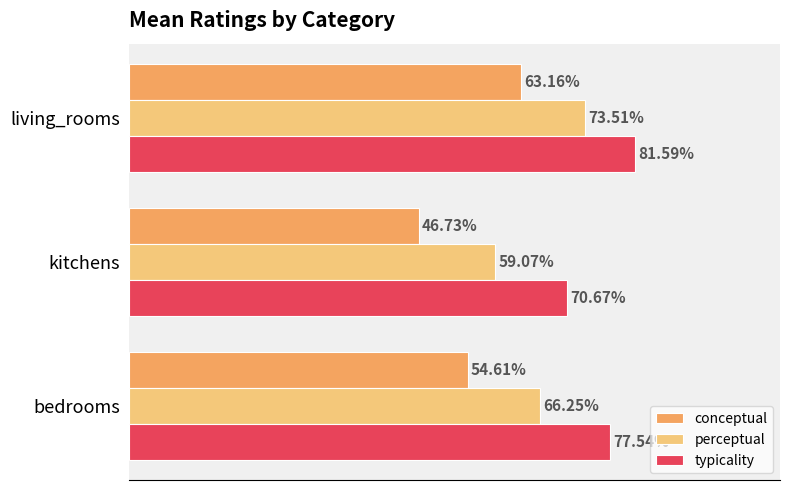

Which series has the largest range (max minus min)?

conceptual